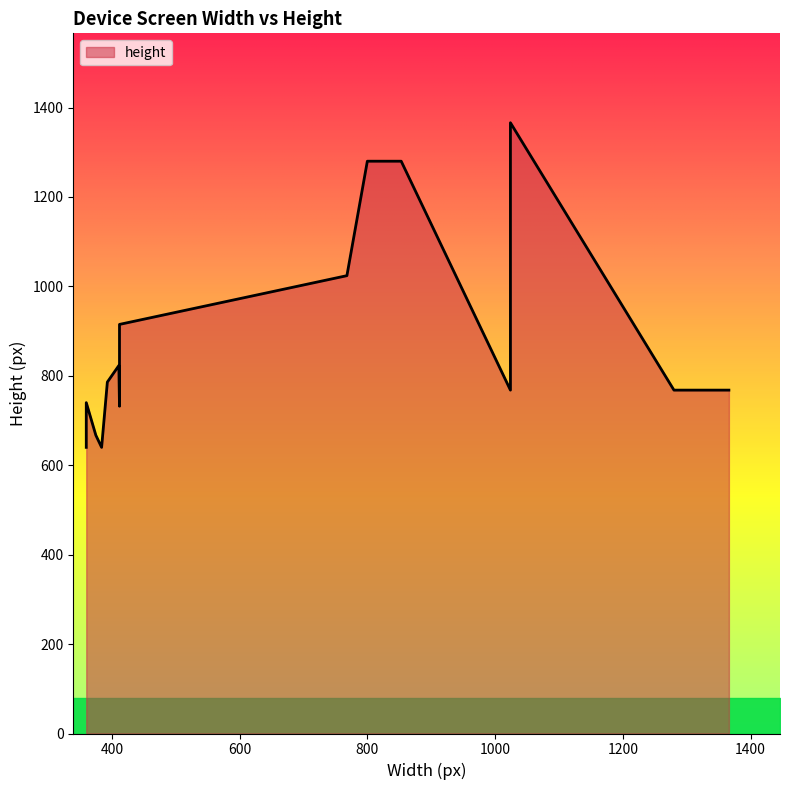

Which category has the highest value across all series?

1024